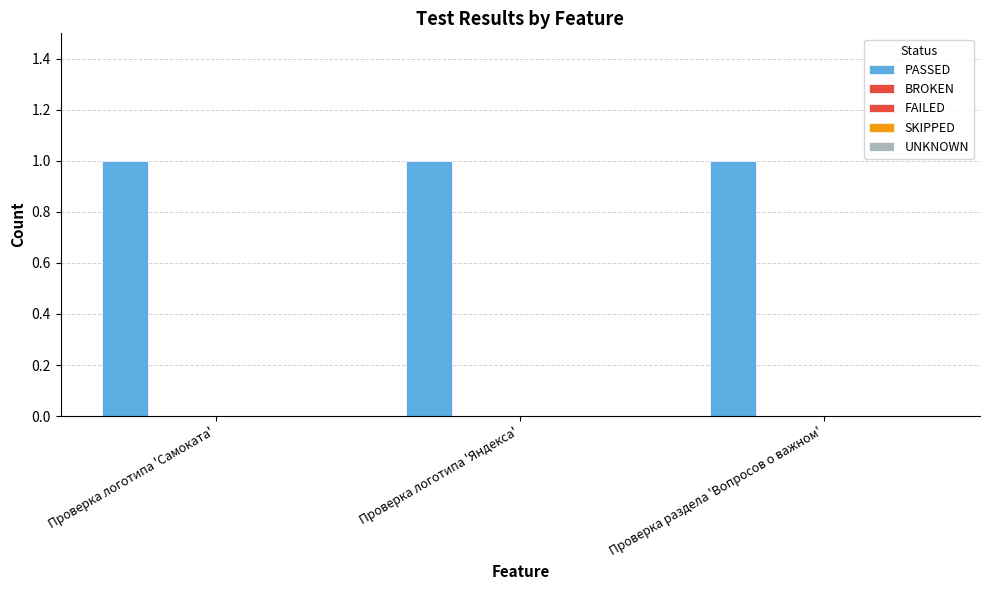

Is the value of UNKNOWN at Проверка логотипа 'Самоката' greater than the value of FAILED at Проверка логотипа 'Самоката'?

No